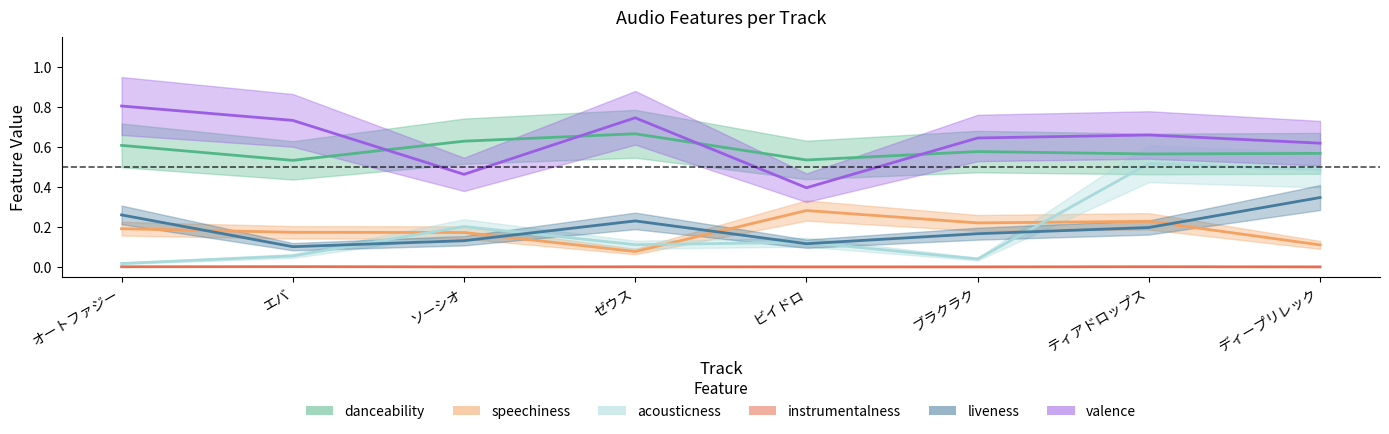

At which category is the sum across all series the highest?

ティアドロップス